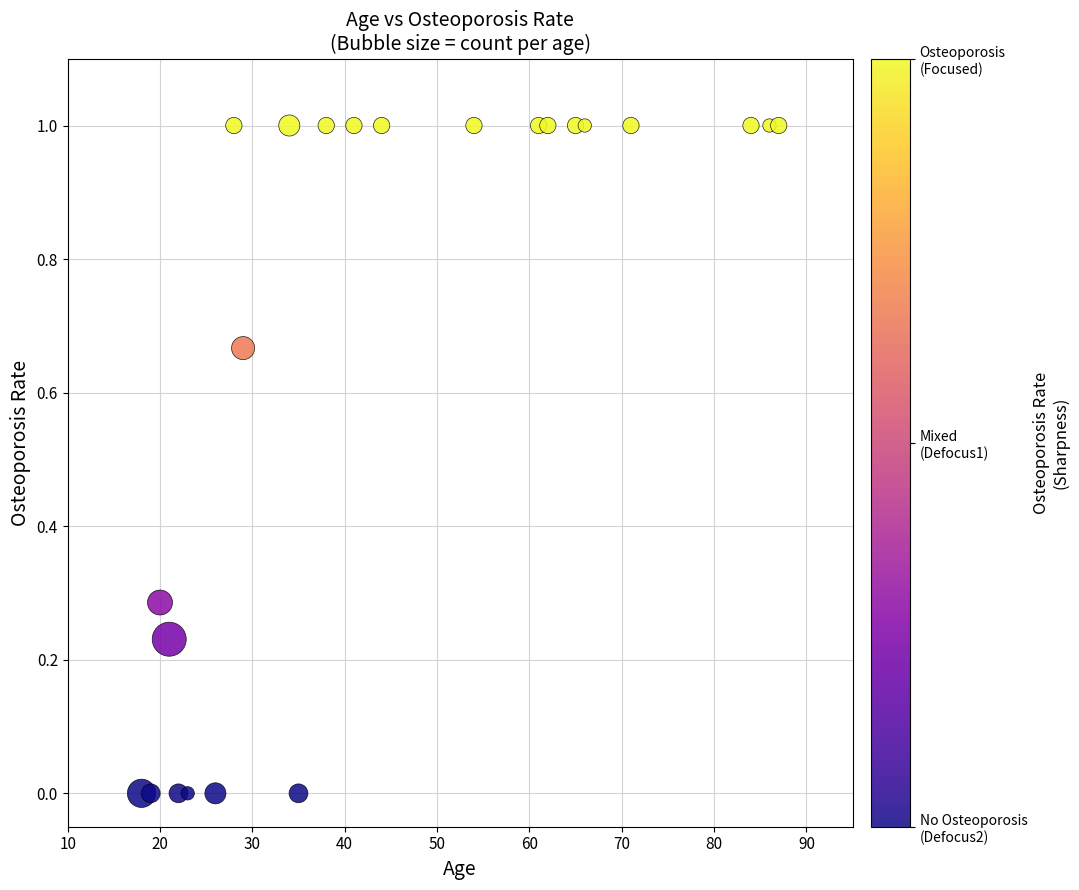

What is the range of Y values (max minus min)?

1.0